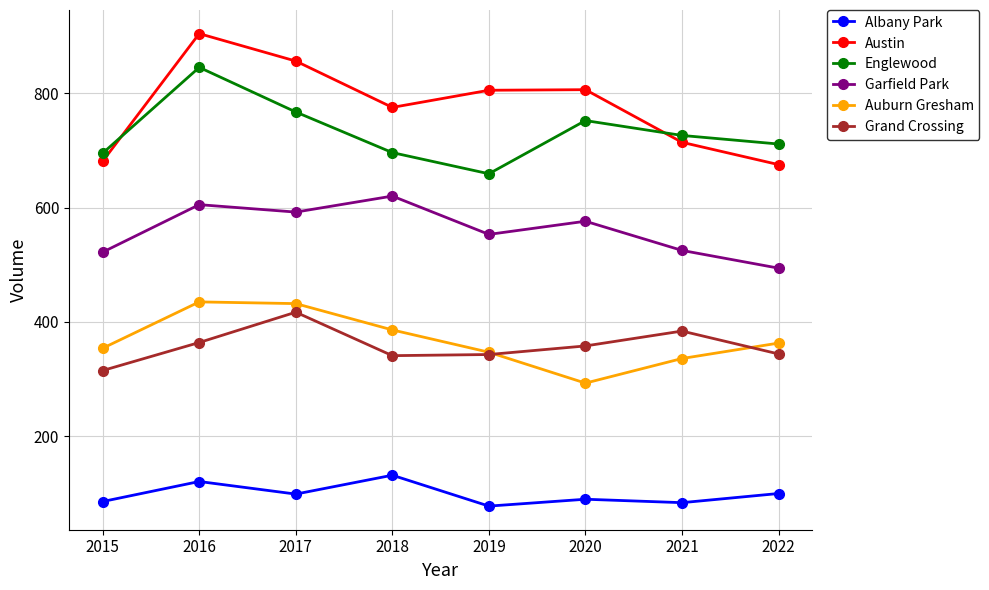

True or false: Albany Park and Auburn Gresham cross at least once.

False